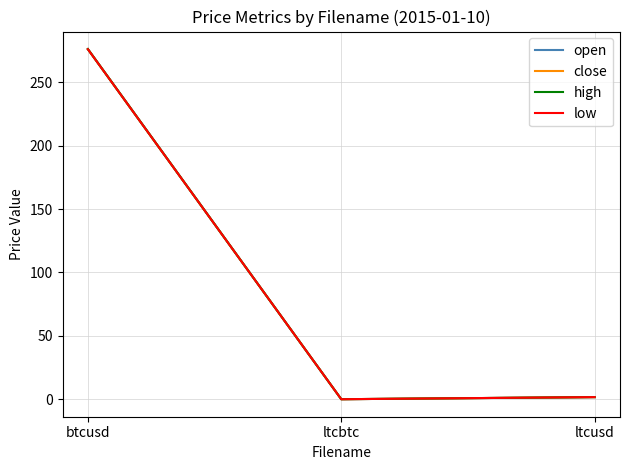

What is the maximum value for close?

276.0